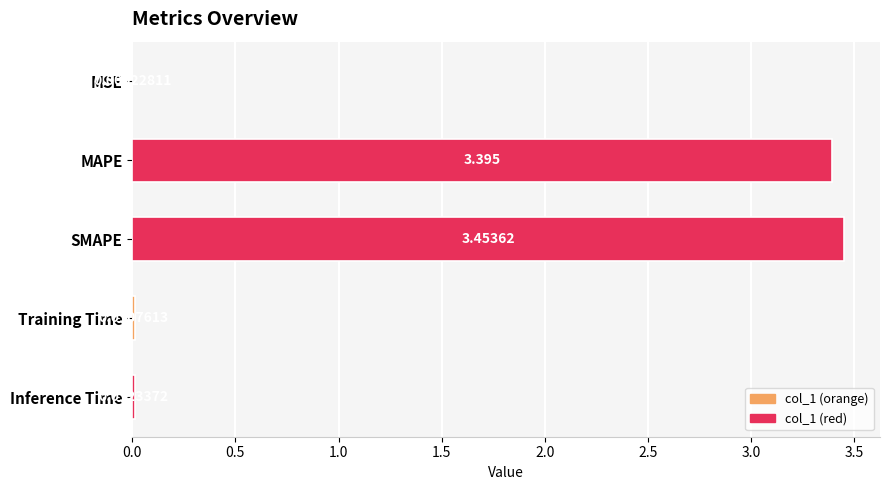

Between MSE and Inference Time, which is larger?

Inference Time